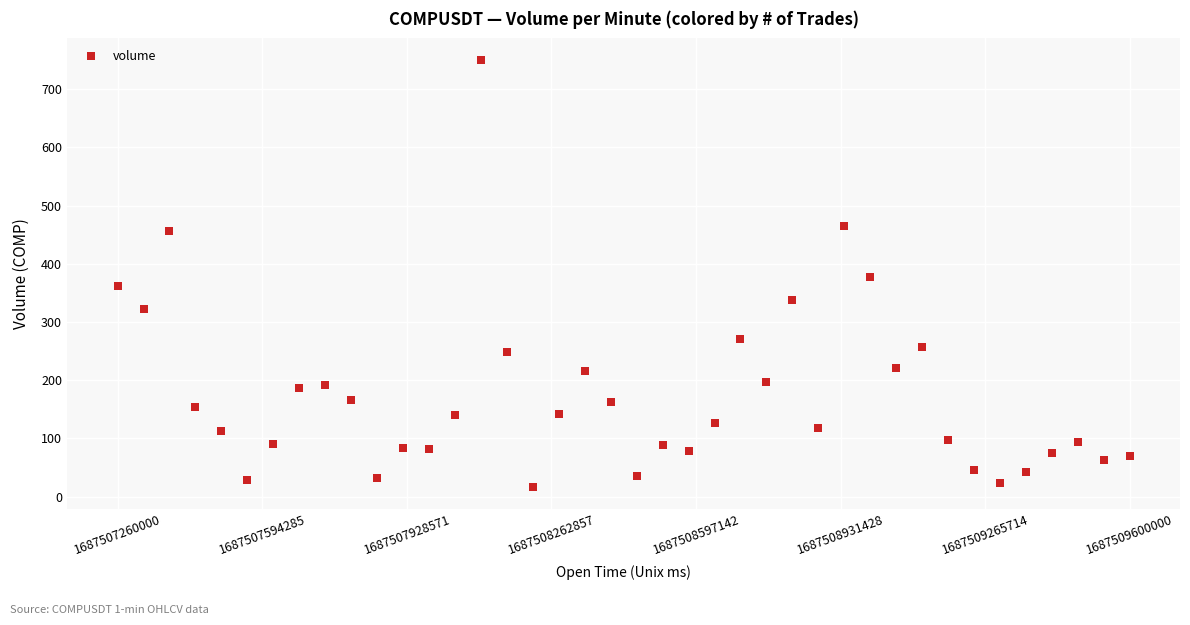

What is the range of X values (max minus min)?

2340000.0